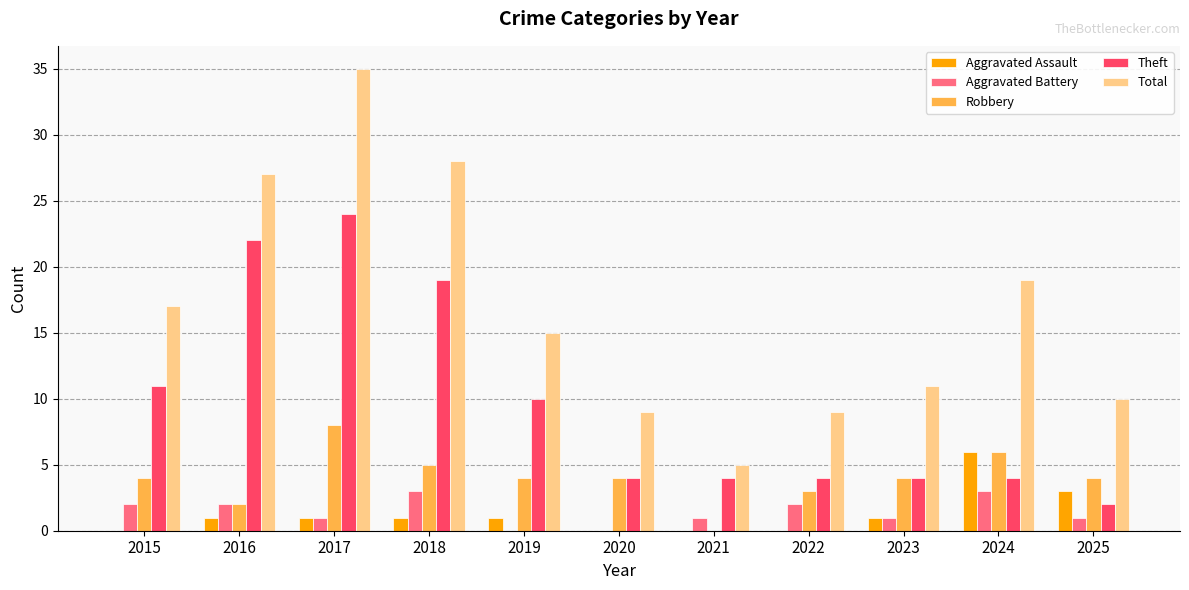

Count the number of categories in the chart.

11